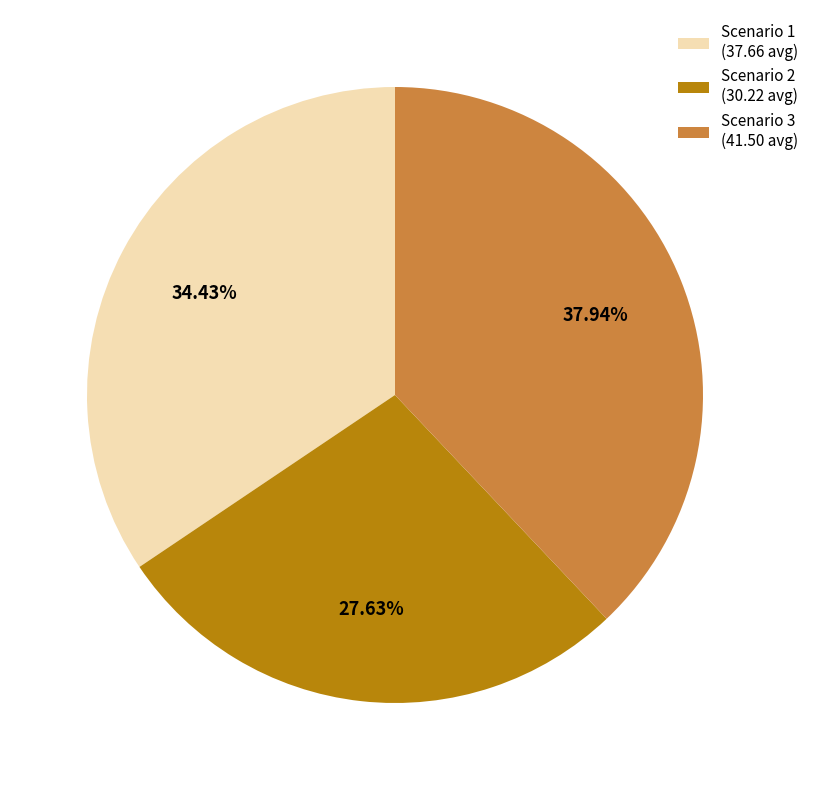

How many slices are in this pie chart?

3